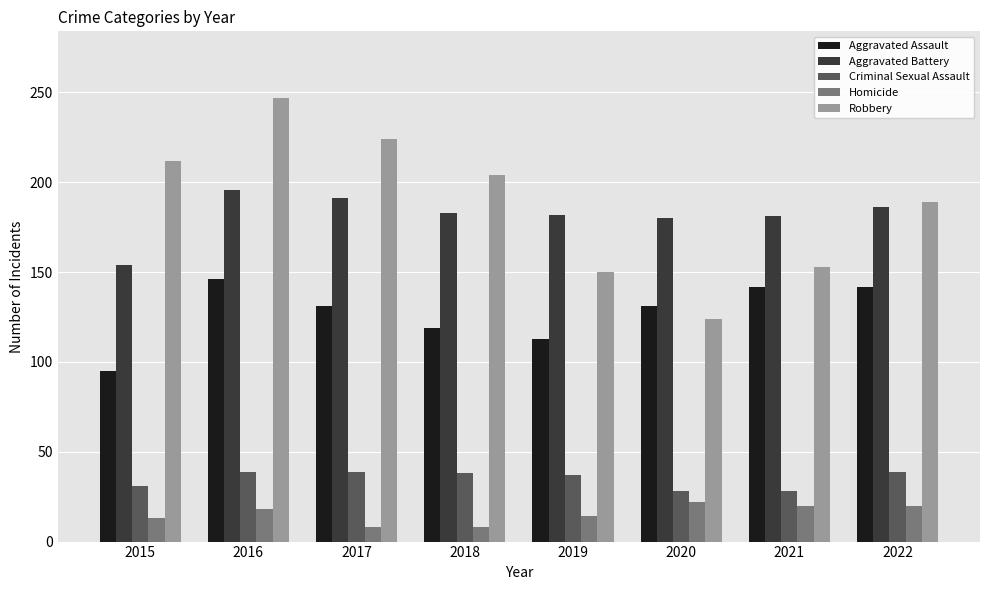

What is the sum of all Aggravated Assault values?

1019